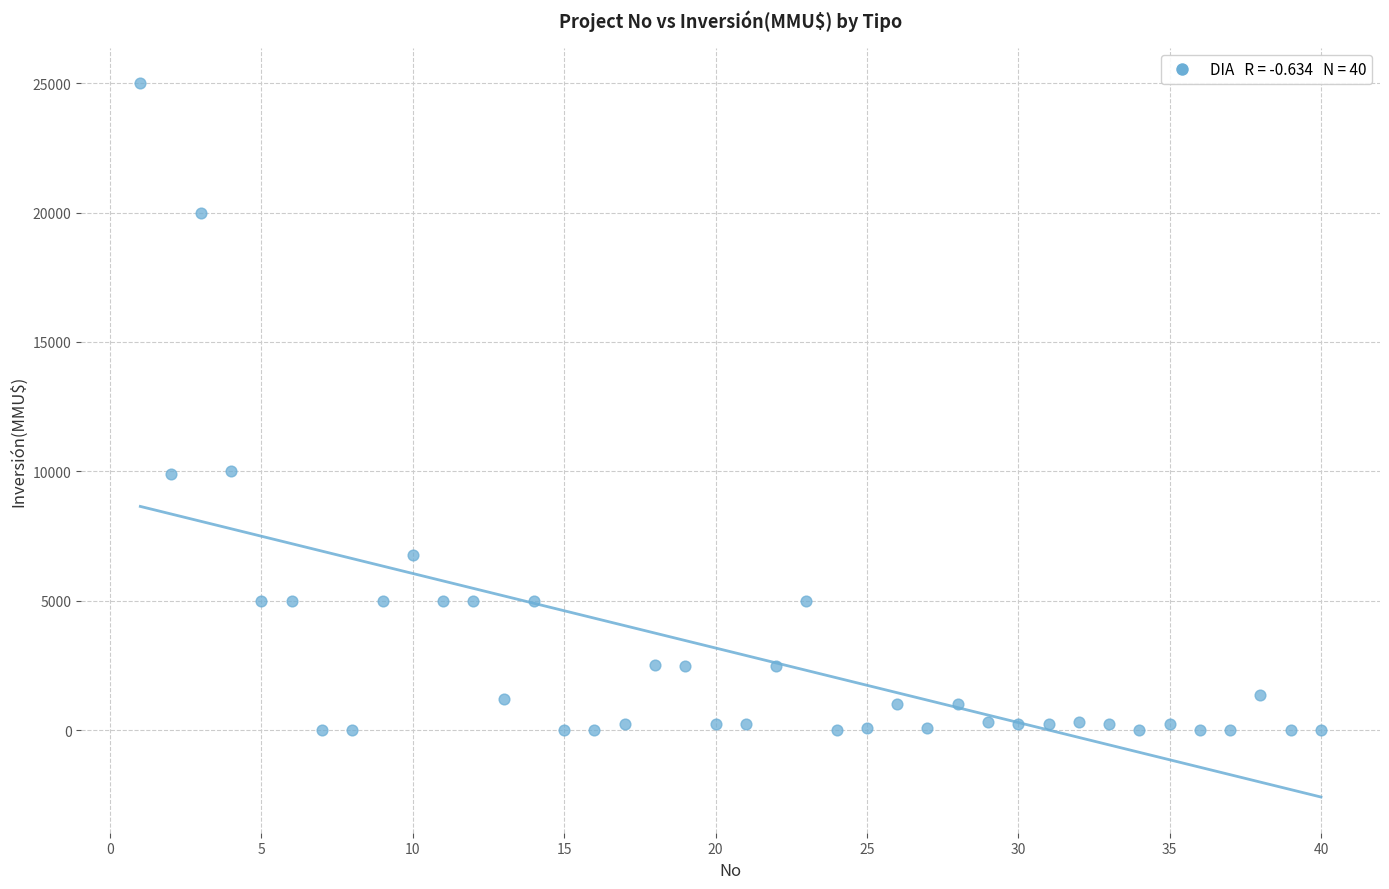

What is the range of Y values (max minus min)?

25000